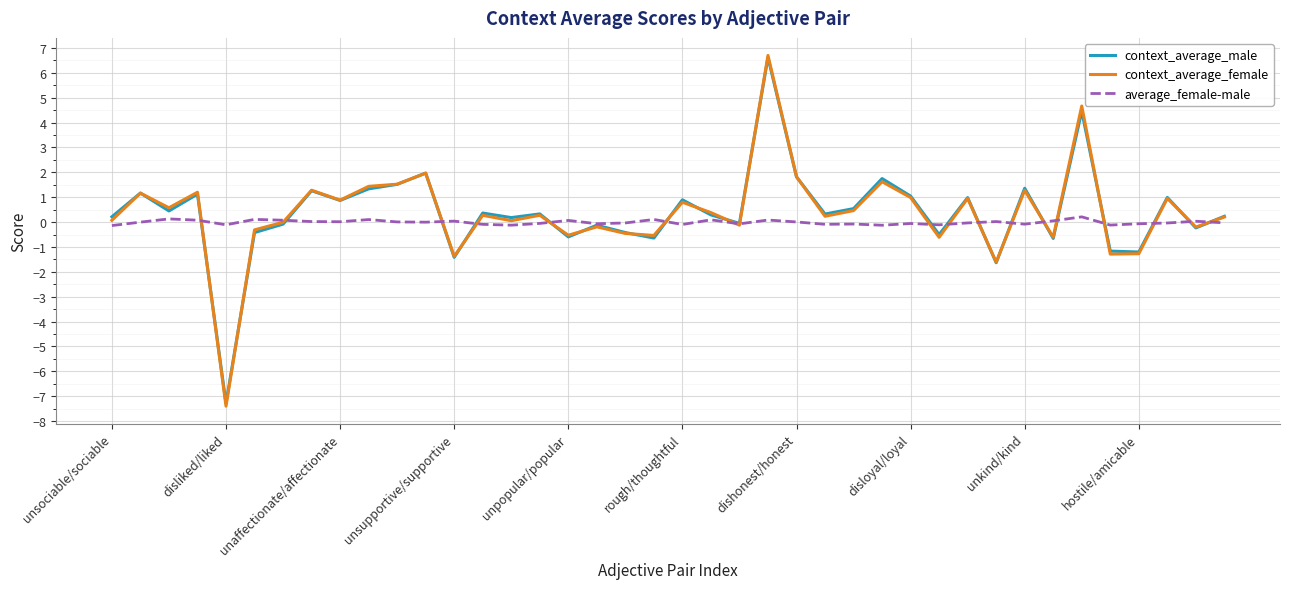

Which series ends up on top after the final intersection of context_average_male and average_female-male?

context_average_male